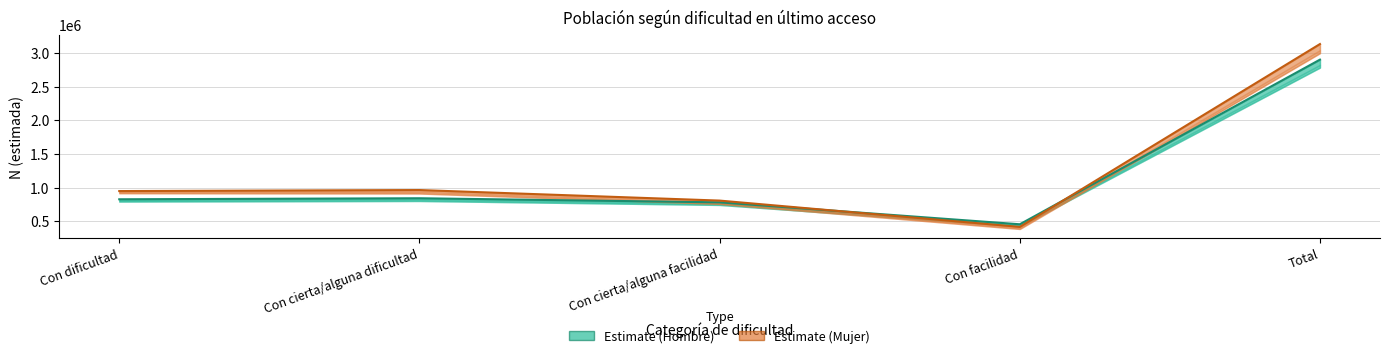

Which series has the largest total across all categories?

Estimate (Mujer)